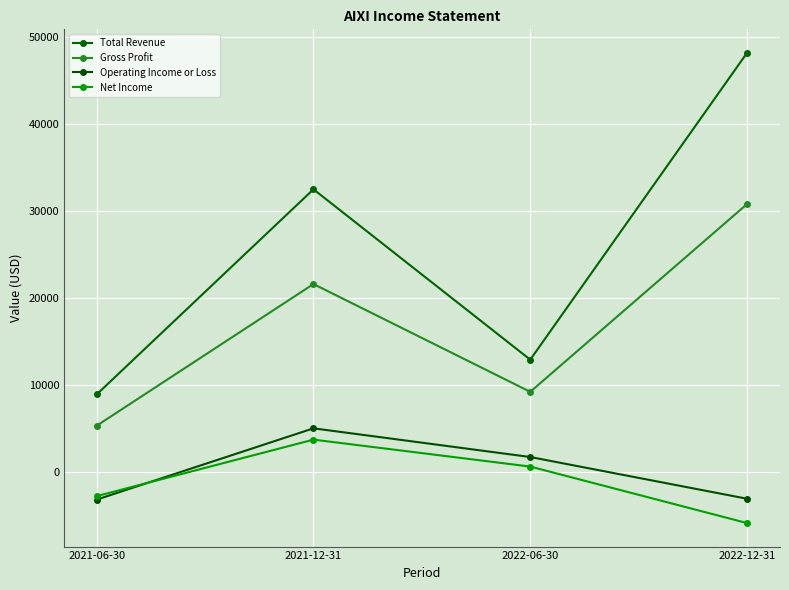

How many lines are shown in the chart?

4